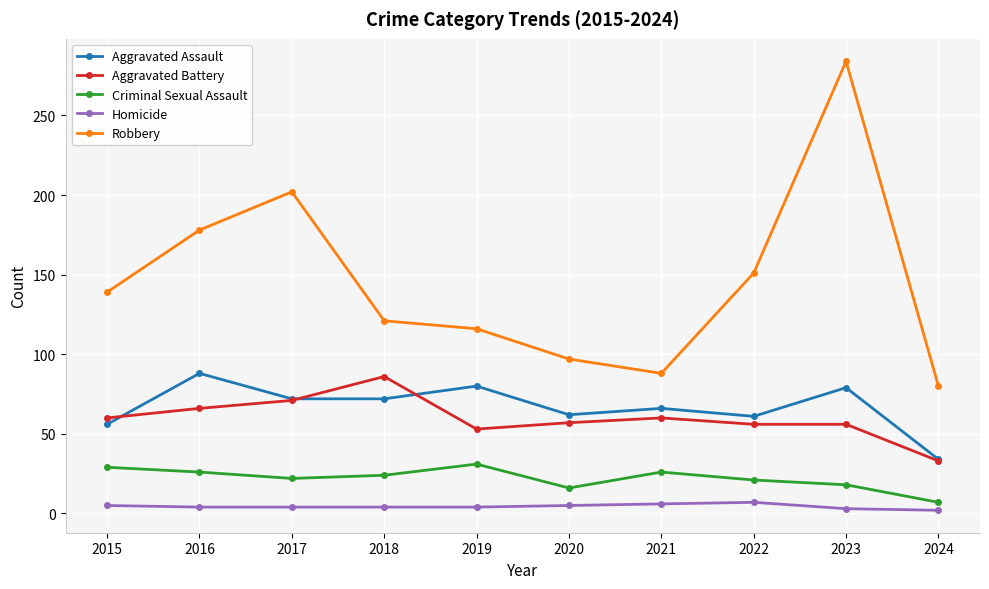

What is the spread (max minus min) of values at 2020?

92